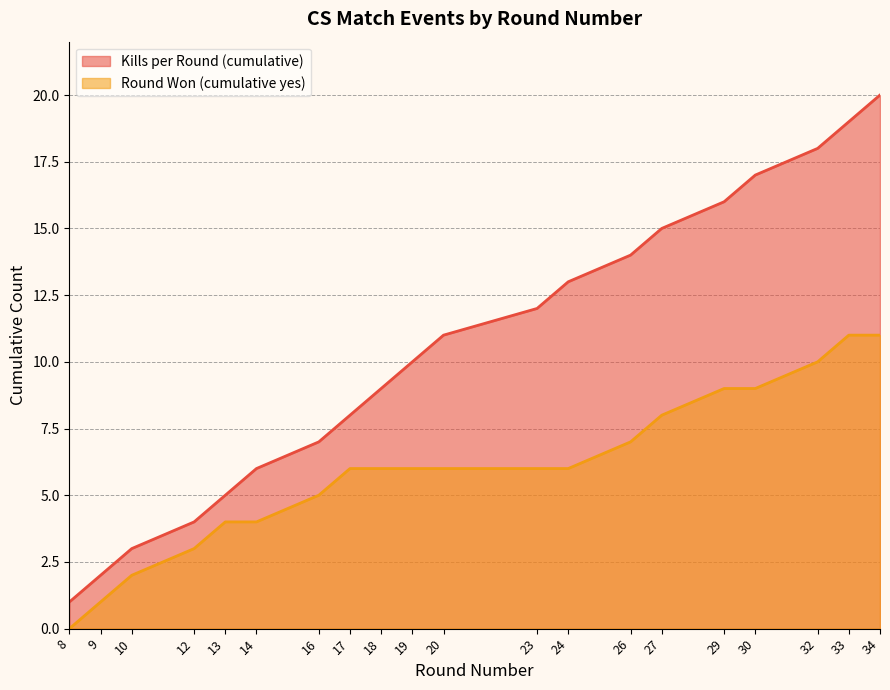

How many values in the Kills per Round (cumulative) series exceed 11?

9